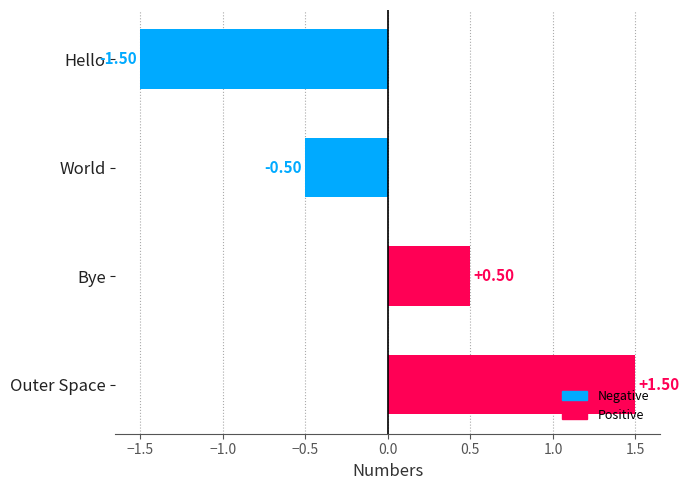

What is the greatest value displayed?

1.5